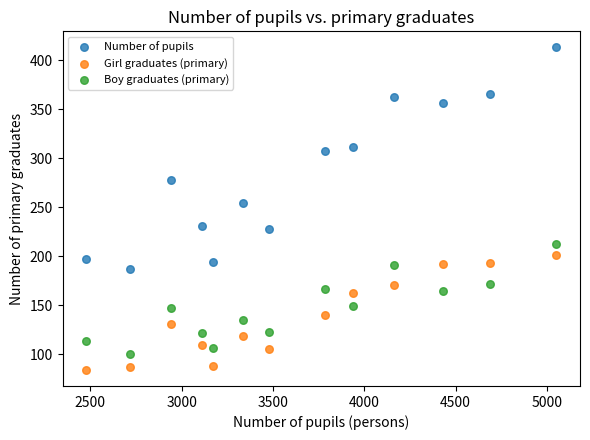

What are all the series names shown in the legend?

Number of pupils, Girl graduates (primary), Boy graduates (primary)